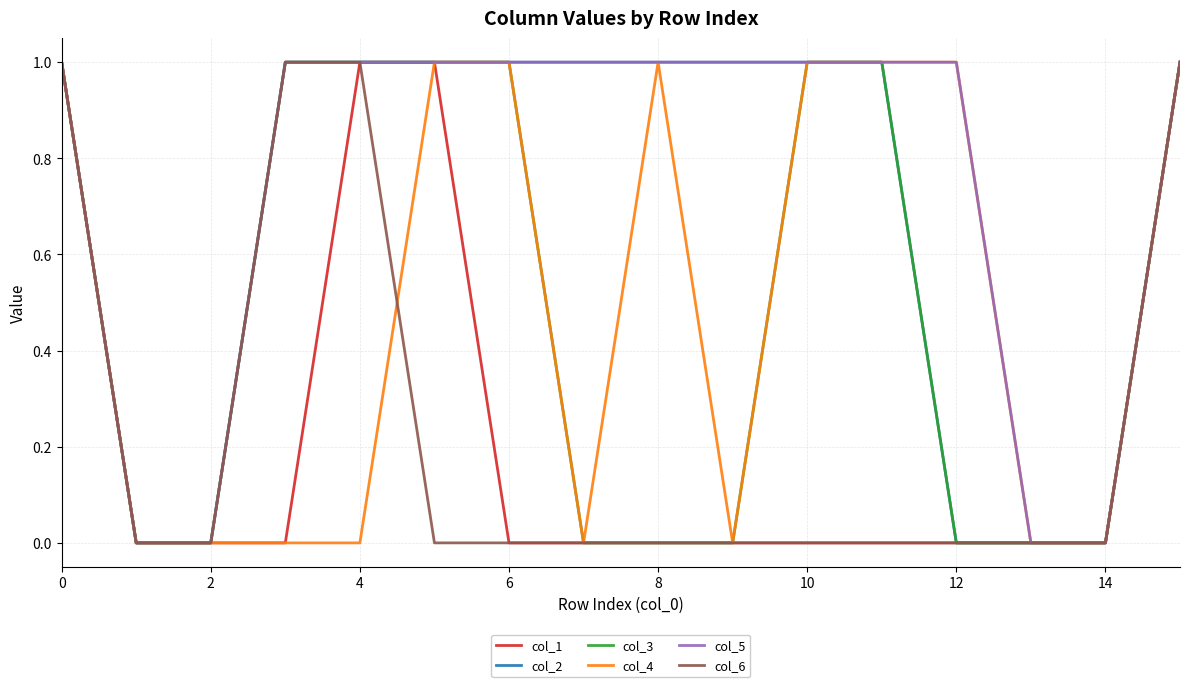

Reading left to right, extract all data points from this chart.

col_1: 1	0	0	0	1	1	0	0	0	0	0	0	0	0	0	1
col_2: 1	0	0	1	1	1	1	1	1	1	1	1	0	0	0	1
col_3: 1	0	0	1	1	1	1	0	0	0	1	1	0	0	0	1
col_4: 1	0	0	0	0	1	1	0	1	0	1	1	1	0	0	1
col_5: 1	0	0	1	1	1	1	1	1	1	1	1	1	0	0	1
col_6: 1	0	0	1	1	0	0	0	0	0	0	0	0	0	0	1